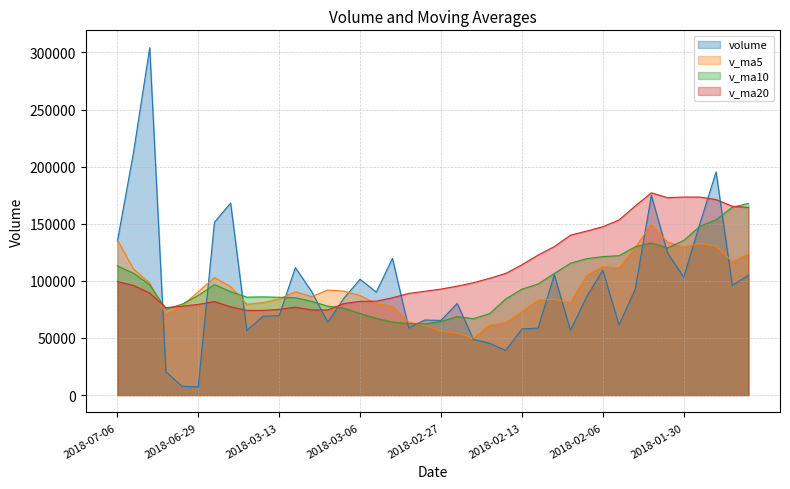

The value of volume at 2018-03-07 is 84825.8. True or false?

True